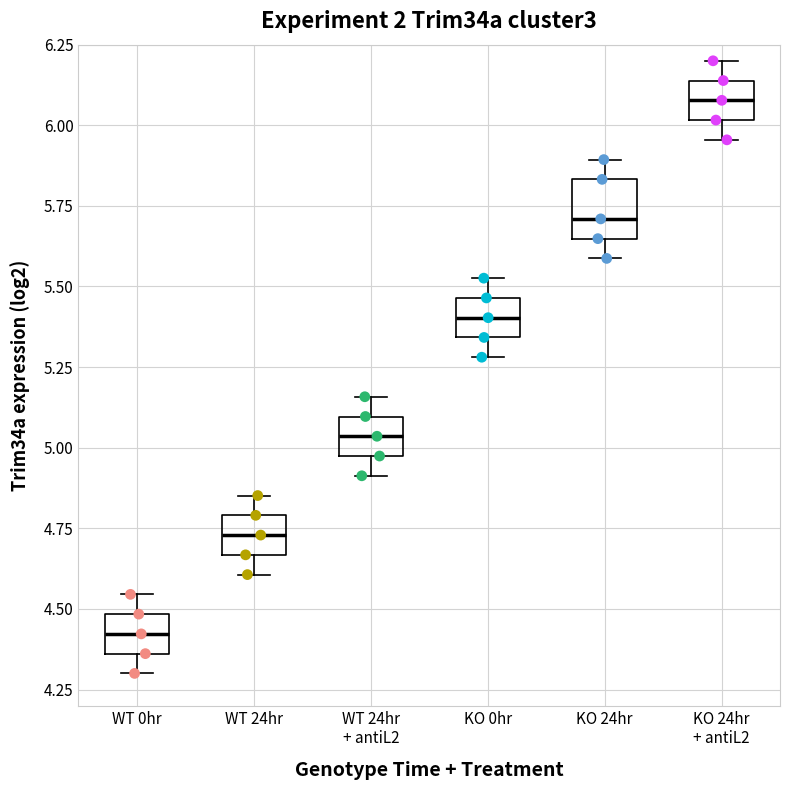

Reading left to right, transcribe this box plot: for each box, give where its median line is, the range the box spans, and where its two whiskers end, as read against the y-axis. The values are not printed on the chart, so give them approximately, as read against the axis.

WT 0hr: median 4.40, box 4.35 to 4.50, whiskers 4.30 to 4.55
WT 24hr: median 4.75, box 4.65 to 4.80, whiskers 4.60 to 4.85
WT 24hr + antiL2: median 5.05, box 4.95 to 5.10, whiskers 4.90 to 5.15
KO 0hr: median 5.40, box 5.35 to 5.45, whiskers 5.30 to 5.55
KO 24hr: median 5.70, box 5.65 to 5.85, whiskers 5.60 to 5.90
KO 24hr + antiL2: median 6.10, box 6.00 to 6.15, whiskers 5.95 to 6.20